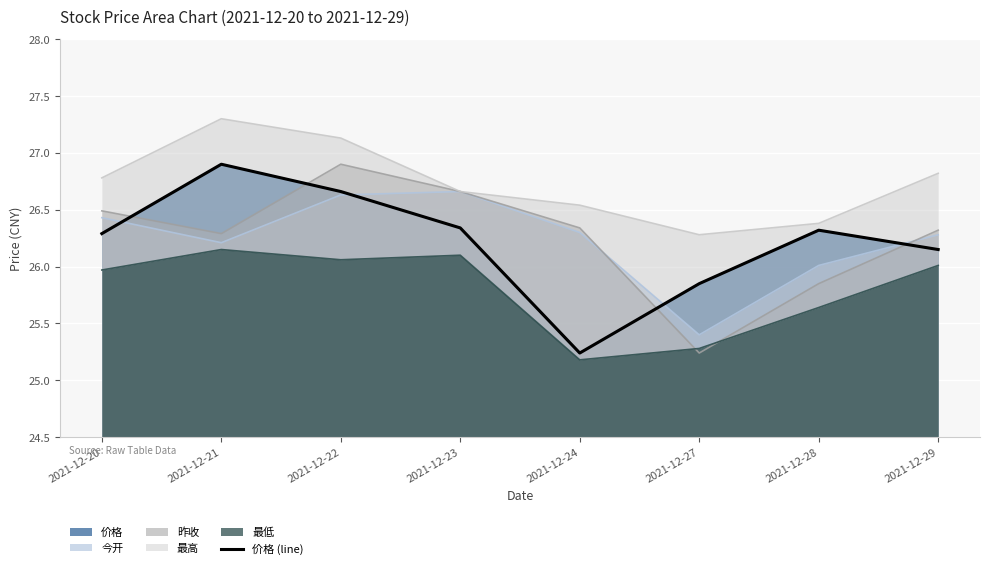

What is the difference between the values at 2021-12-21 and 2021-12-29?

0.8